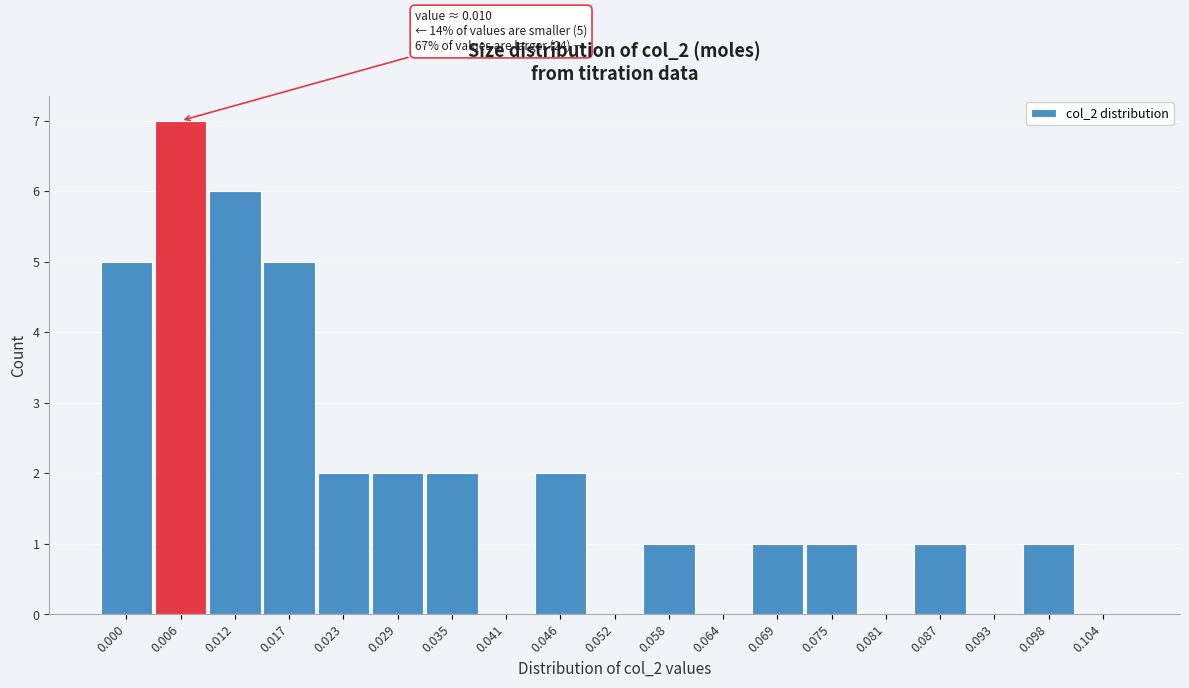

Reading left to right, what are all the values shown in this chart?

0.000=5	0.006=7	0.012=6	0.017=5	0.023=2	0.029=2	0.035=2	0.041=0	0.046=2	0.052=0	0.058=1	0.064=0	0.069=1	0.075=1	0.081=0	0.087=1	0.093=0	0.098=1	0.104=0